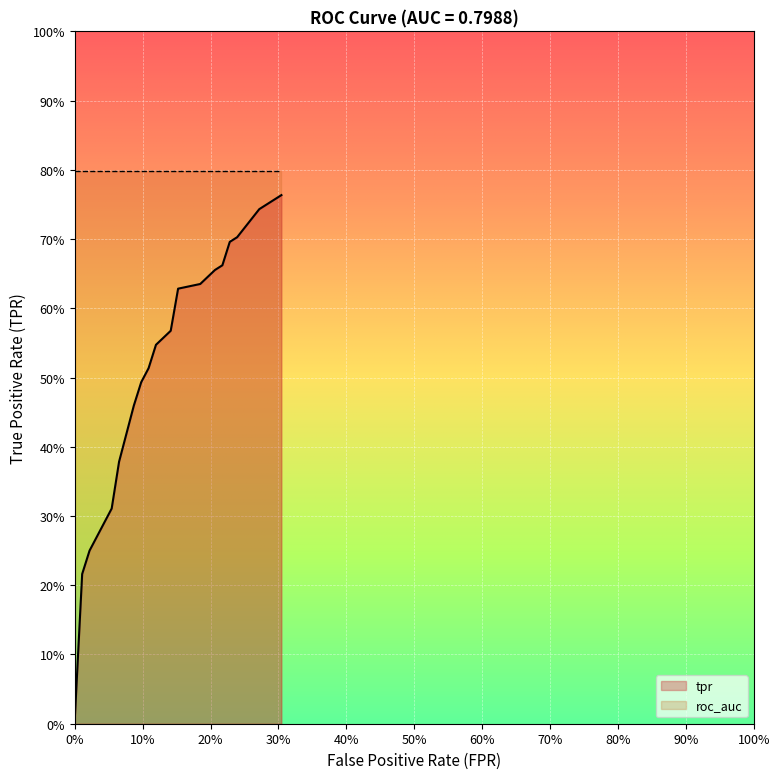

What is the highest value of the roc_auc series?

0.8